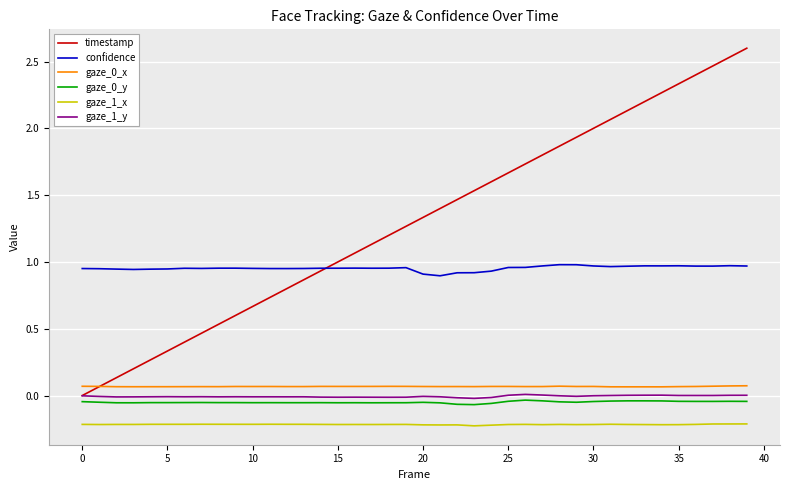

True or false: gaze_1_y and confidence intersect in this chart.

False